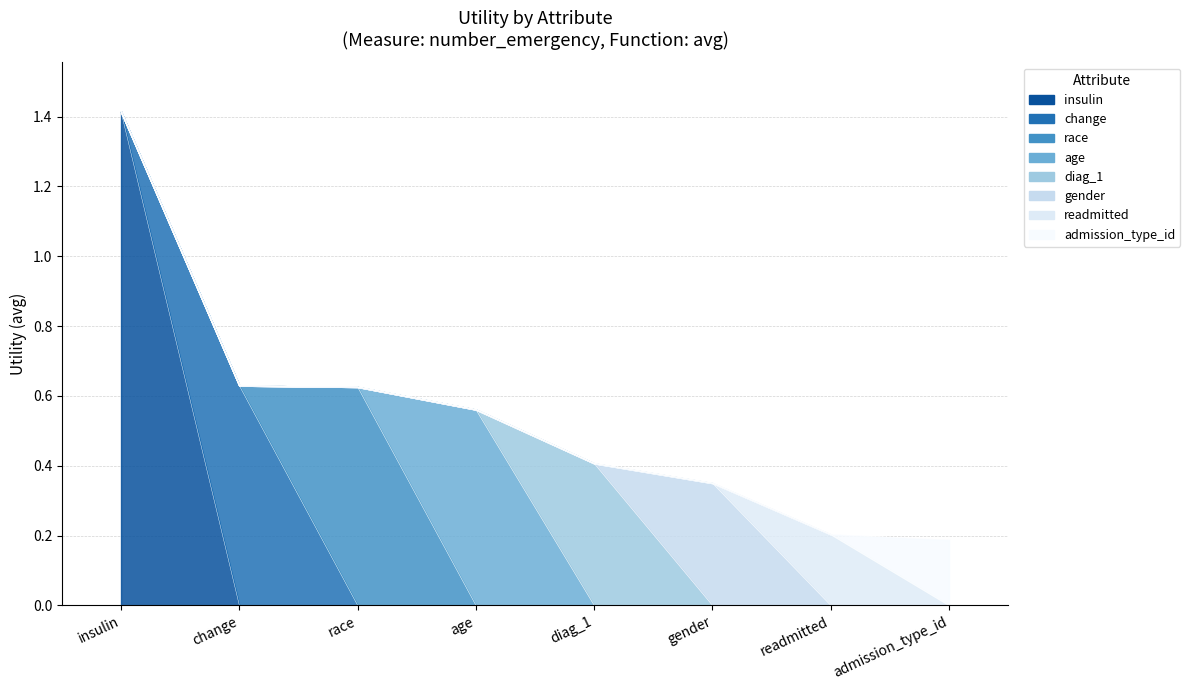

What is the change in value from race to diag_1?

-0.2